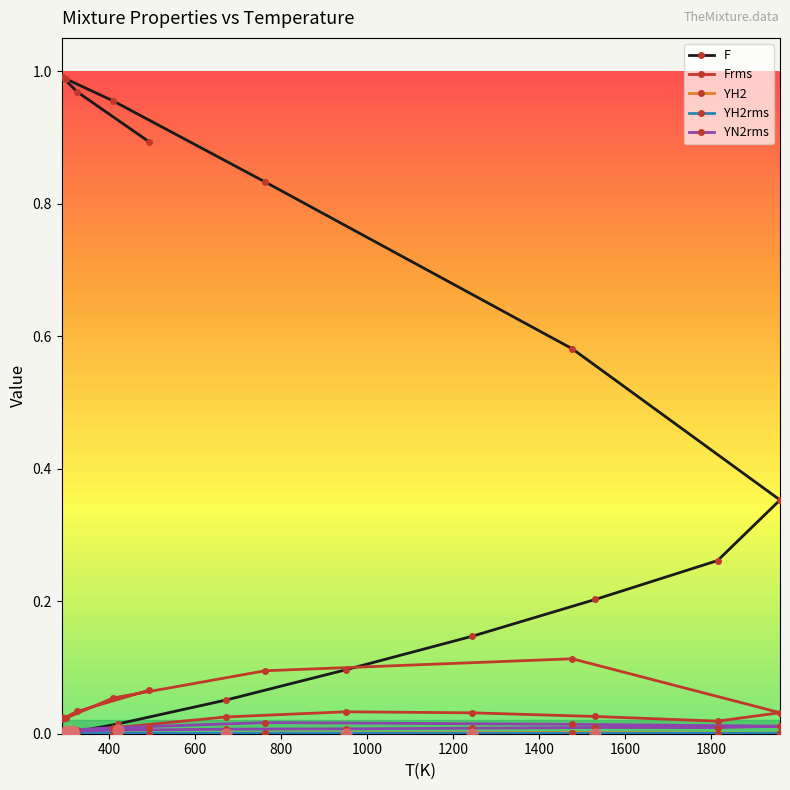

What are all the series names shown in the legend?

F, Frms, YH2, YH2rms, YN2rms